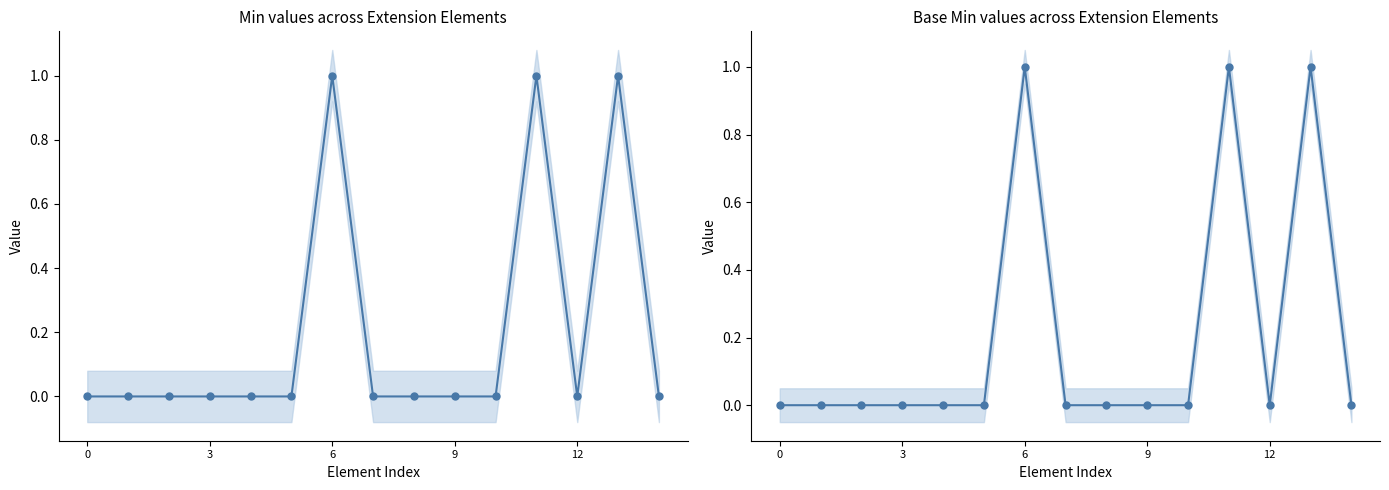

The Base Min series shows 0 at 12. True or false?

False